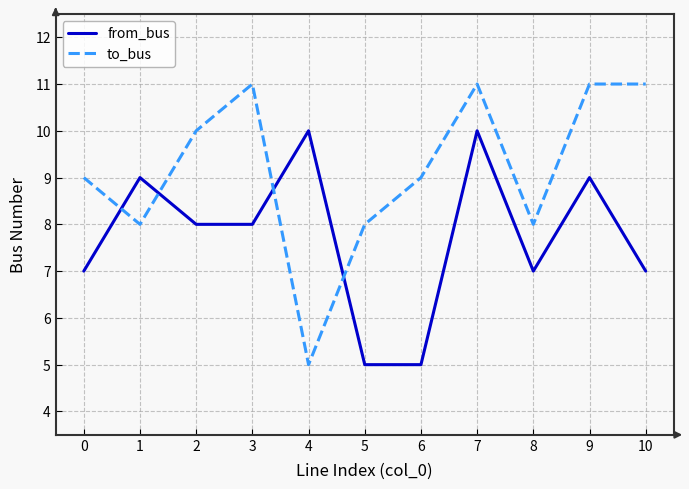

Reading right to left, transcribe all the data shown in this chart.

from_bus: 10=7	9=9	8=7	7=10	6=5	5=5	4=10	3=8	2=8	1=9	0=7
to_bus: 10=11	9=11	8=8	7=11	6=9	5=8	4=5	3=11	2=10	1=8	0=9